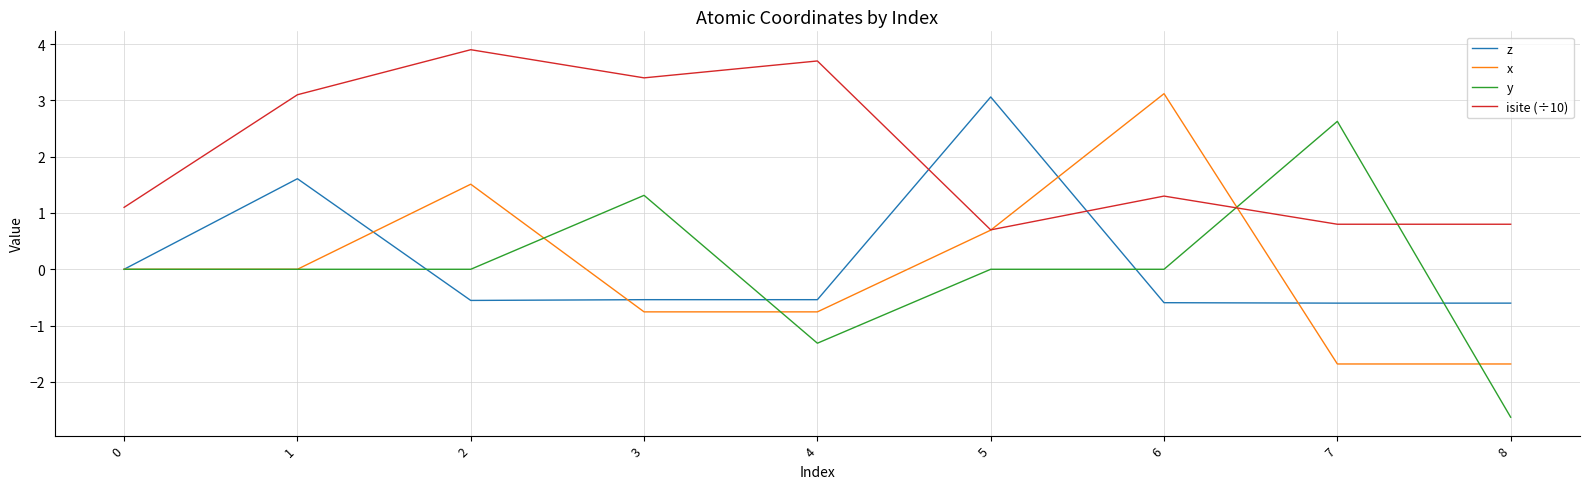

What is the minimum value for isite (÷10)?

0.7